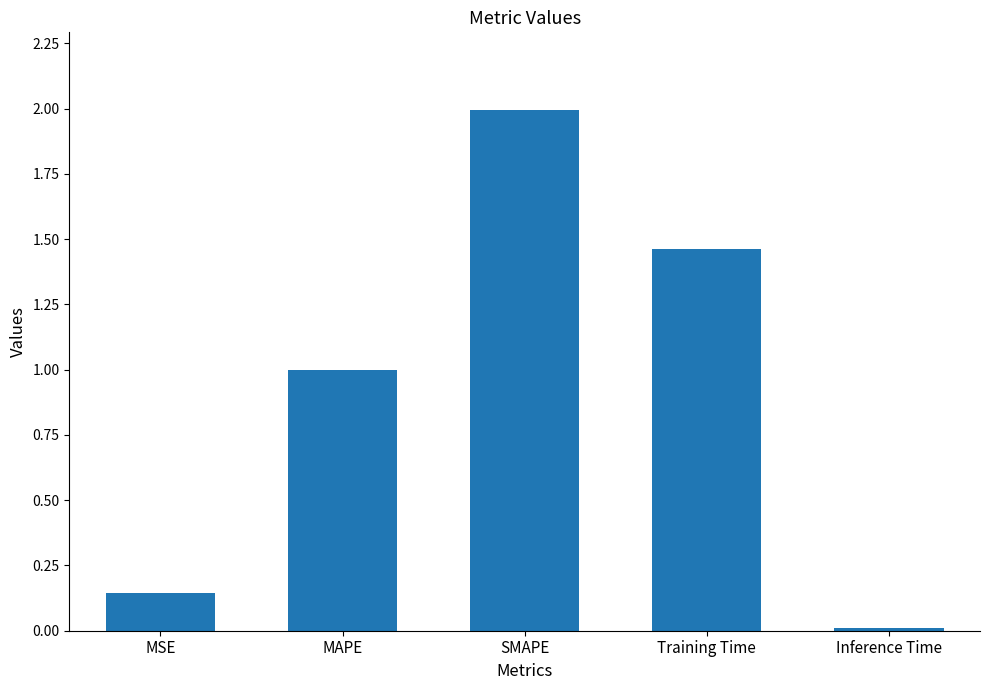

Between SMAPE and Inference Time, which is larger?

SMAPE